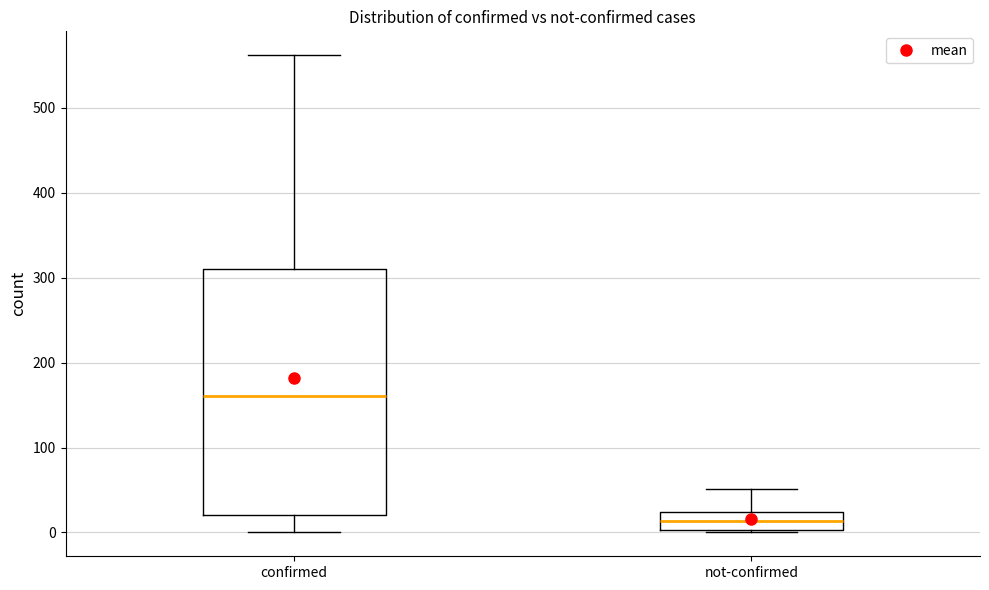

Reading left to right, read every box against the y-axis: the position of its median line, the range the box covers, and the ends of its whiskers. The values are not printed on the chart, so give them approximately, as read against the axis.

confirmed: median 160, box 20 to 310, whiskers 0 to 560
not-confirmed: median 10, box 0 to 20, whiskers 0 to 50